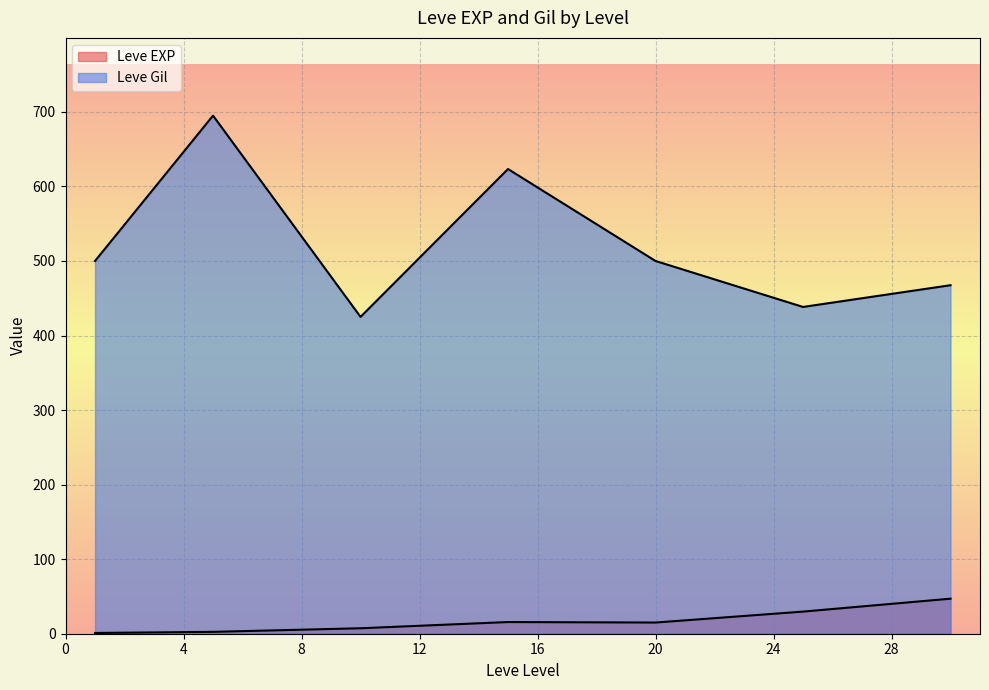

What is the average value of the Leve EXP series?

17